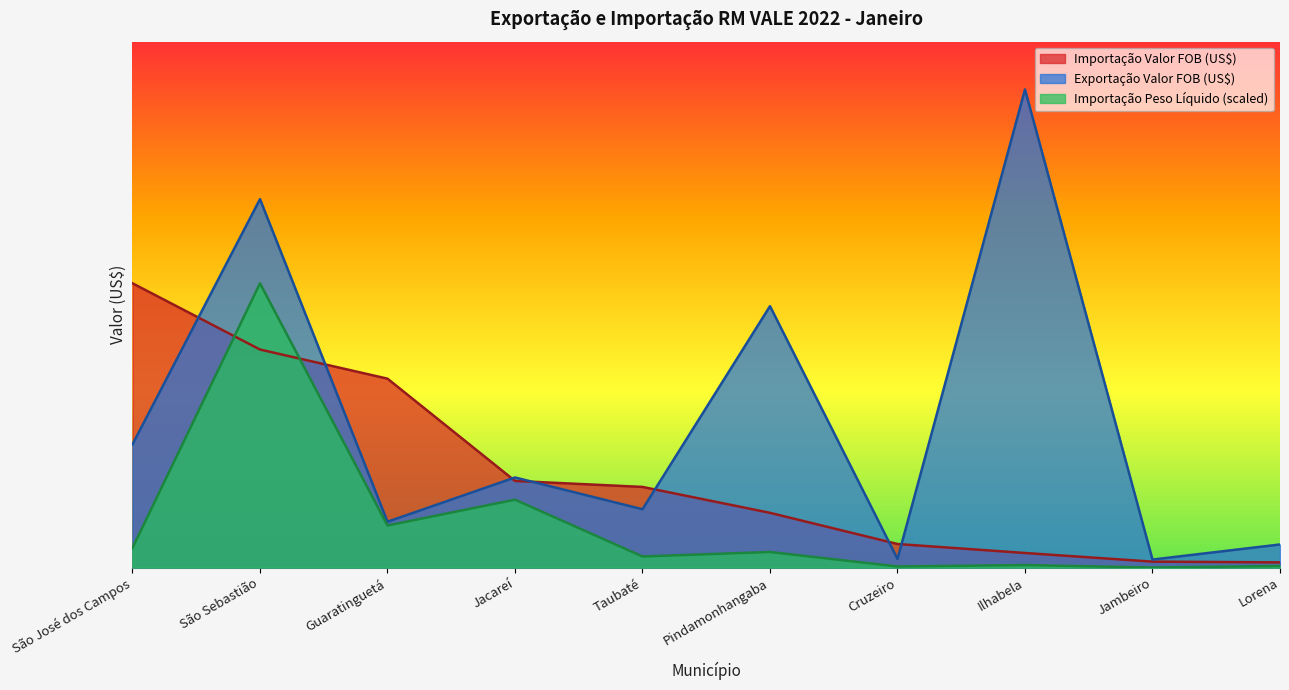

What value does the Exportação Valor FOB (US$) series have at Guaratinguetá?

22771744.0